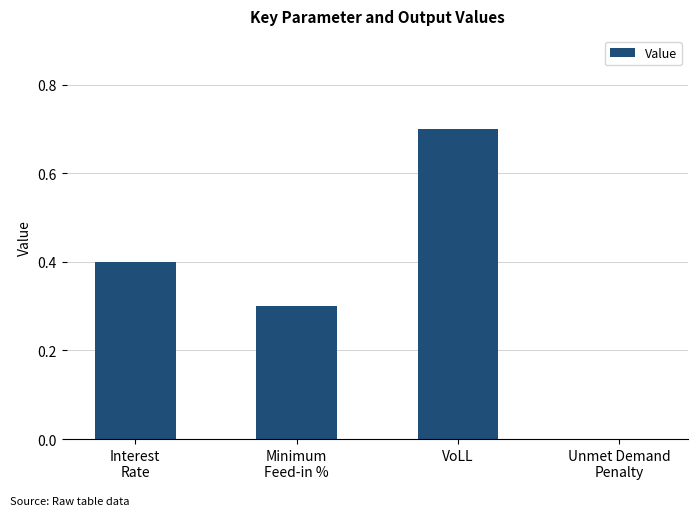

Reading right to left, list all the values displayed in this chart.

0.0	0.7	0.3	0.4